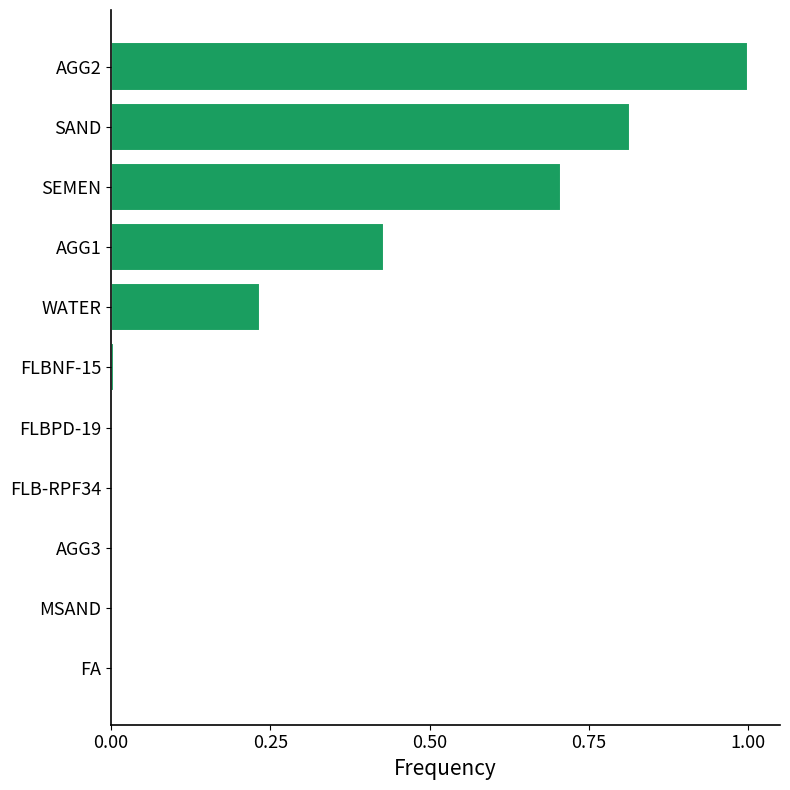

Count the number of categories in the chart.

11